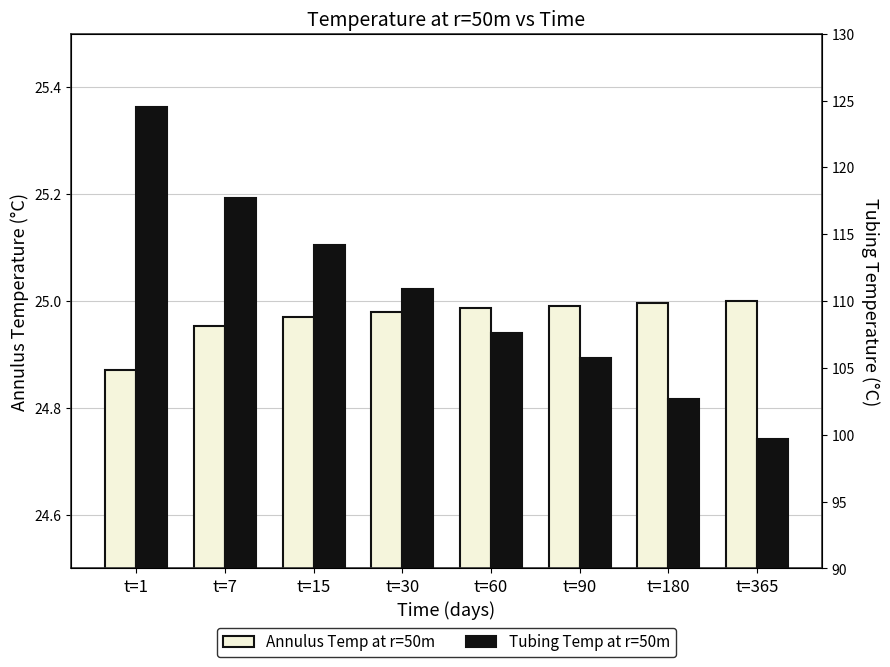

Which series has the largest total across all categories?

Tubing Temp at r=50m